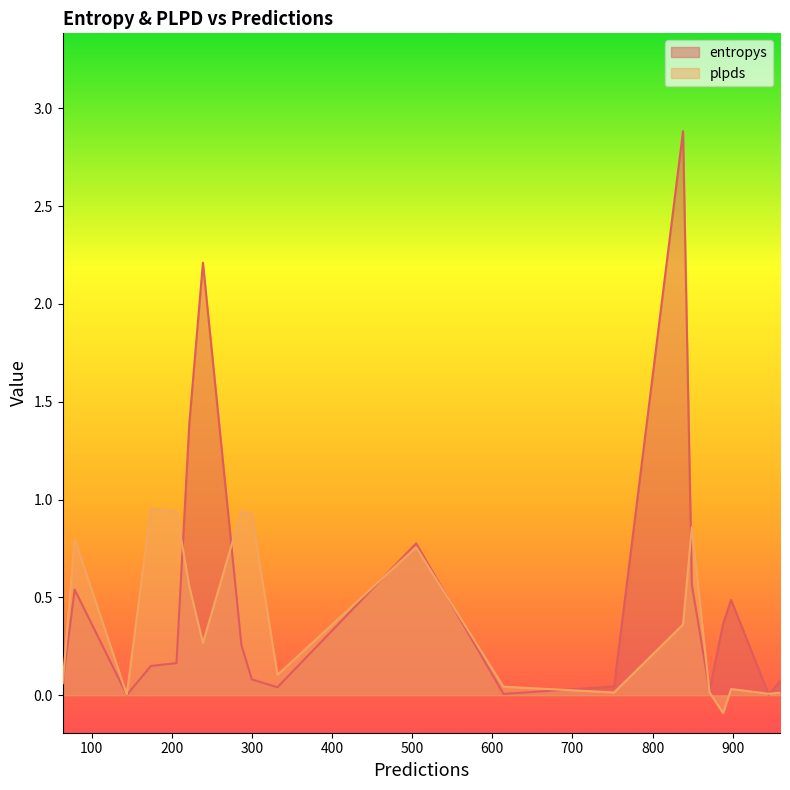

What is the label of the 17th point from the right?

144